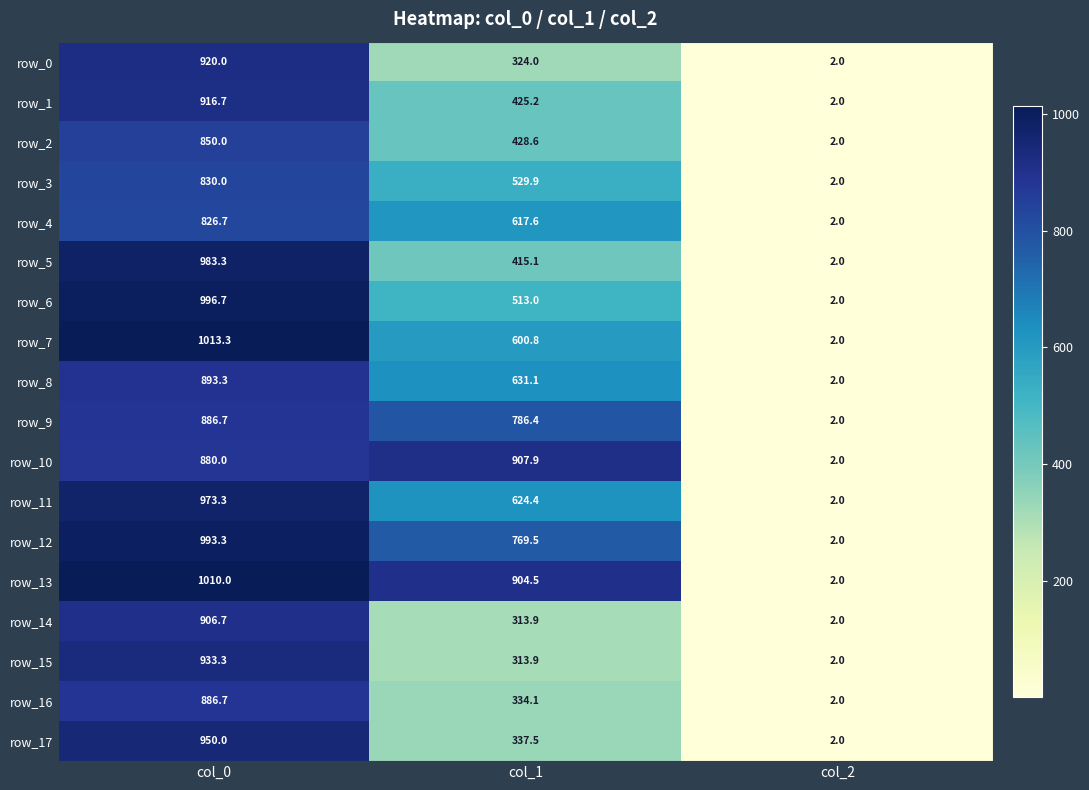

Is it true that row_10 equals 1395.6 at col_0?

False